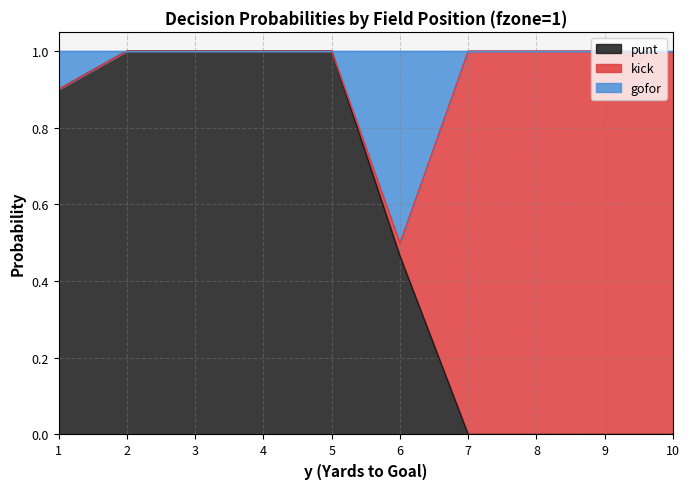

What is the value of the gofor point at the 4th from the left?

1.0